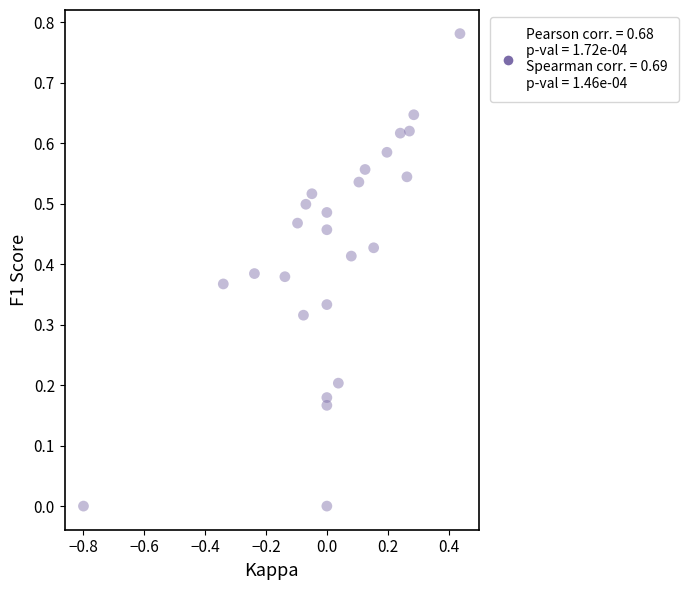

What is the range of X values (max minus min)?

1.2